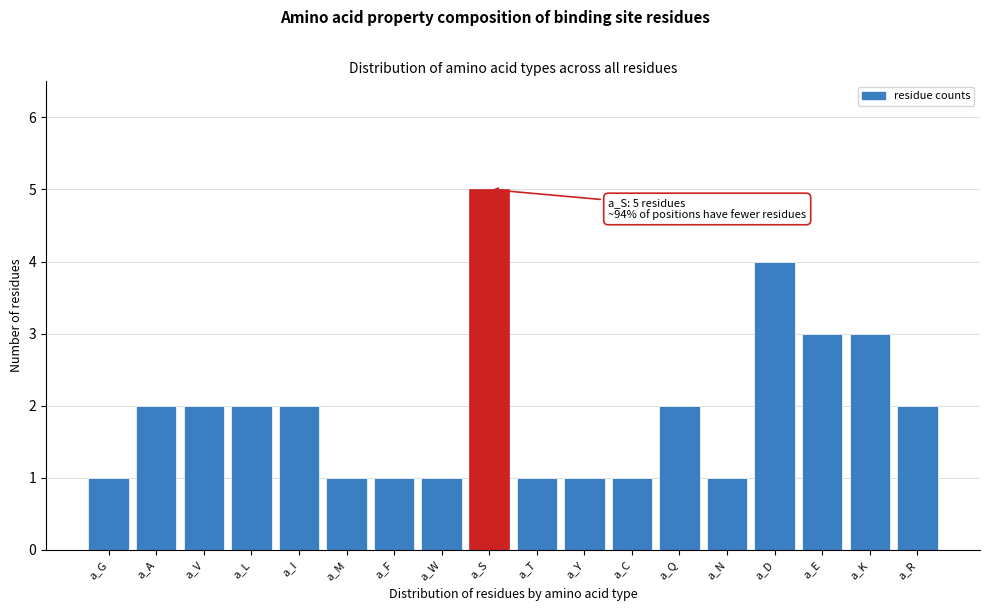

Reading left to right, extract all data points from this chart.

a_G=1	a_A=2	a_V=2	a_L=2	a_I=2	a_M=1	a_F=1	a_W=1	a_S=5	a_T=1	a_Y=1	a_C=1	a_Q=2	a_N=1	a_D=4	a_E=3	a_K=3	a_R=2